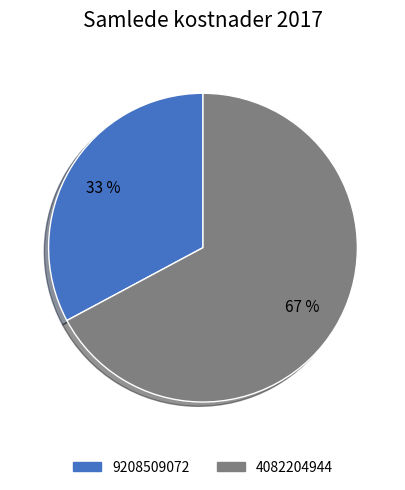

Do 4082204944 and 9208509072 together represent more than half of the pie?

Yes